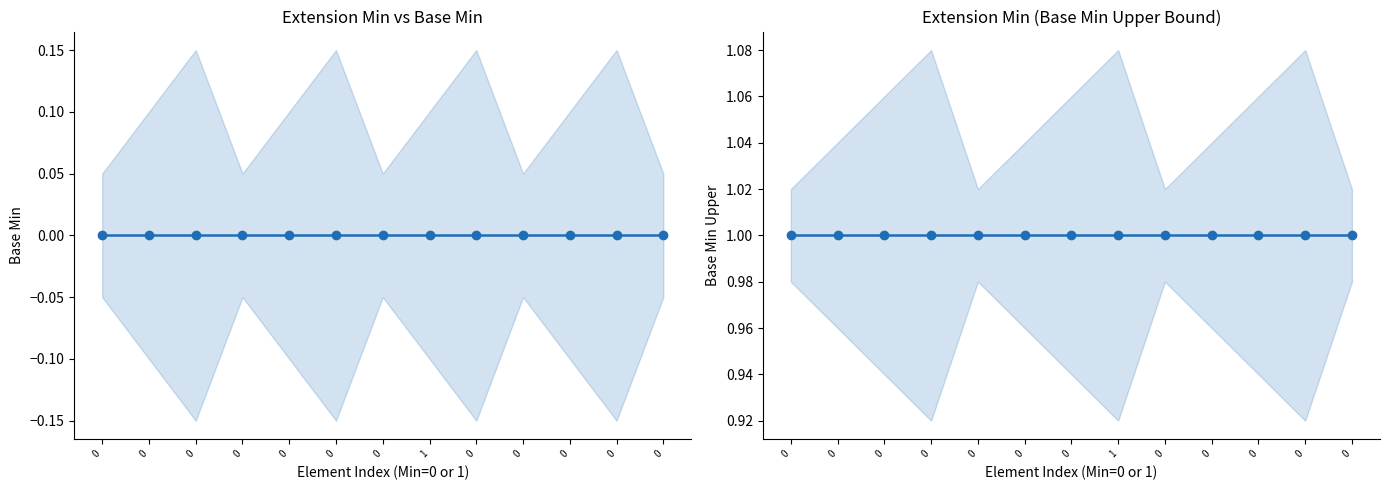

What is the maximum value shown in the chart?

1